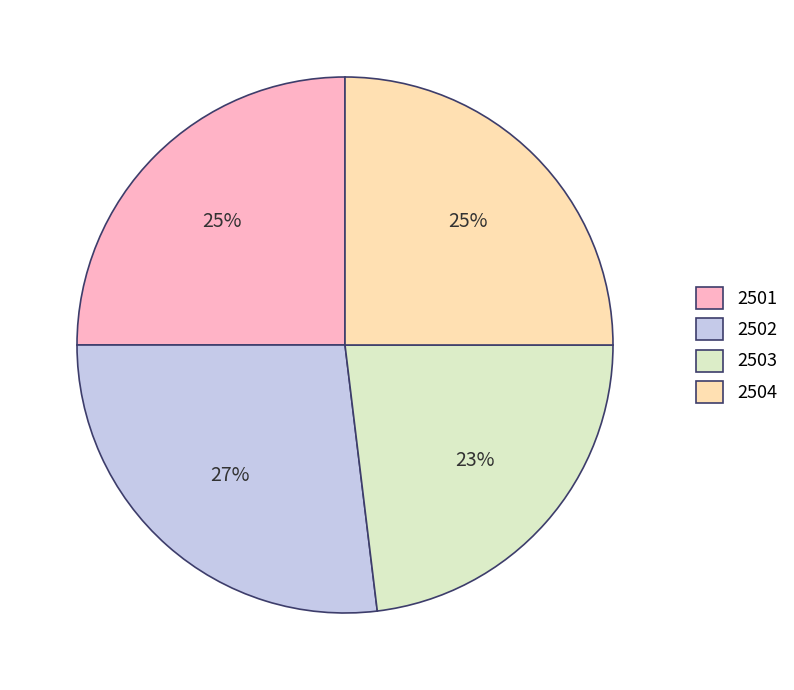

To the nearest percent, what percentage of the pie is 2504?

25%